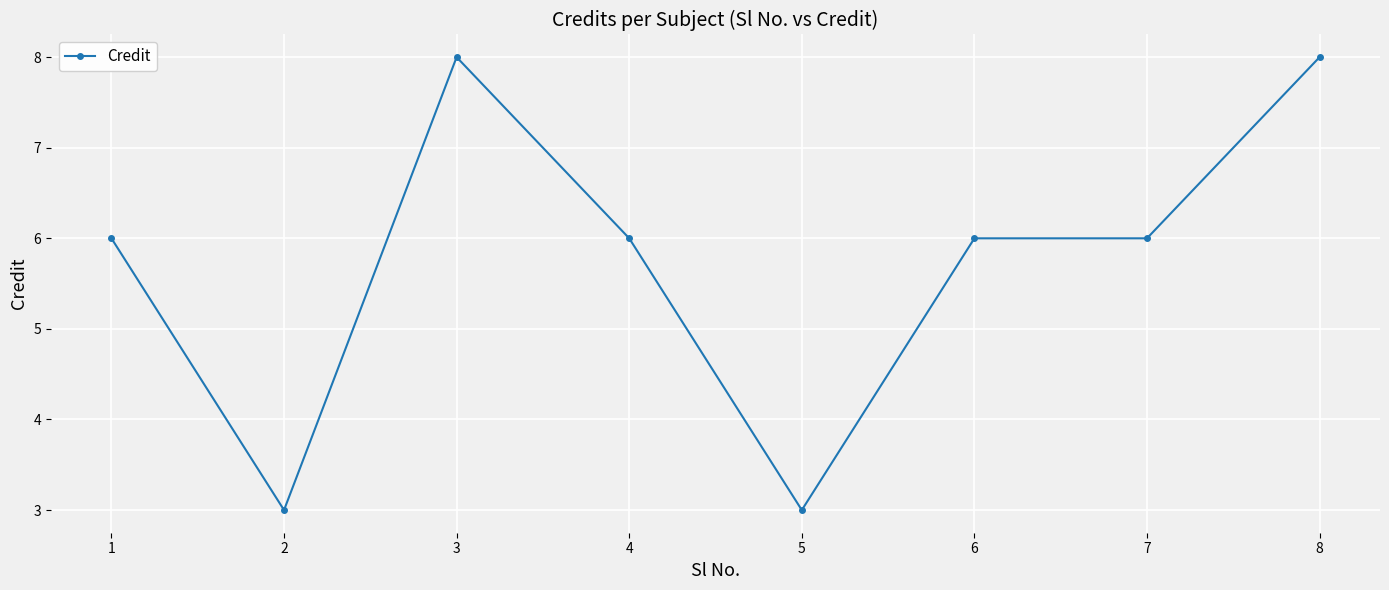

The chart shows a value of 3 at 5. True or false?

True